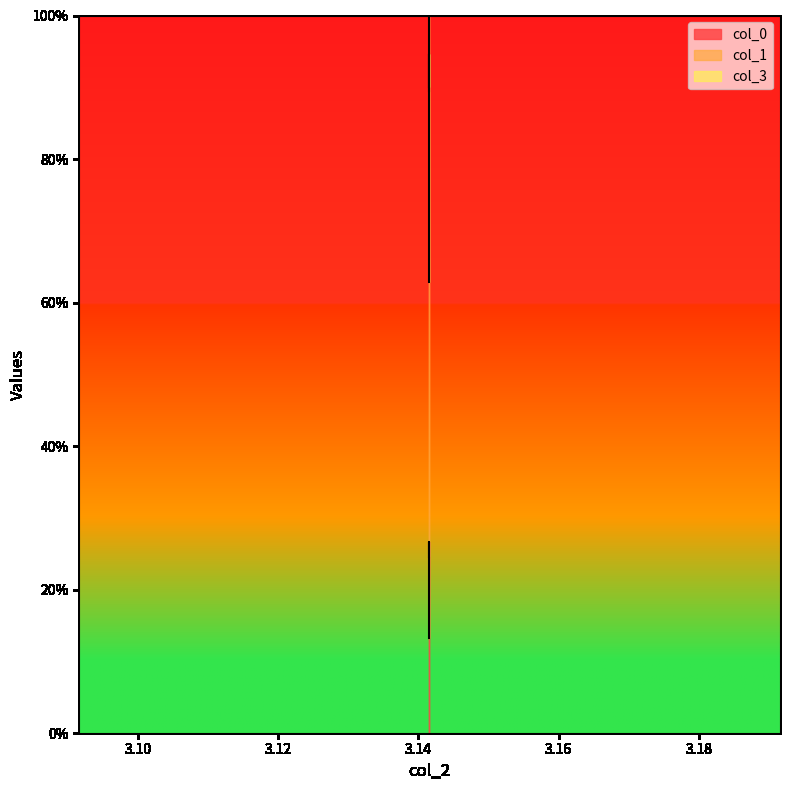

Does the chart display data point markers on the line(s)?

No